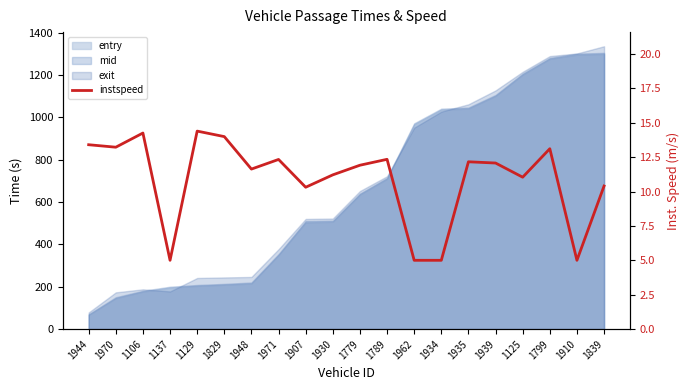

What value does the data have at 1106?

14.2